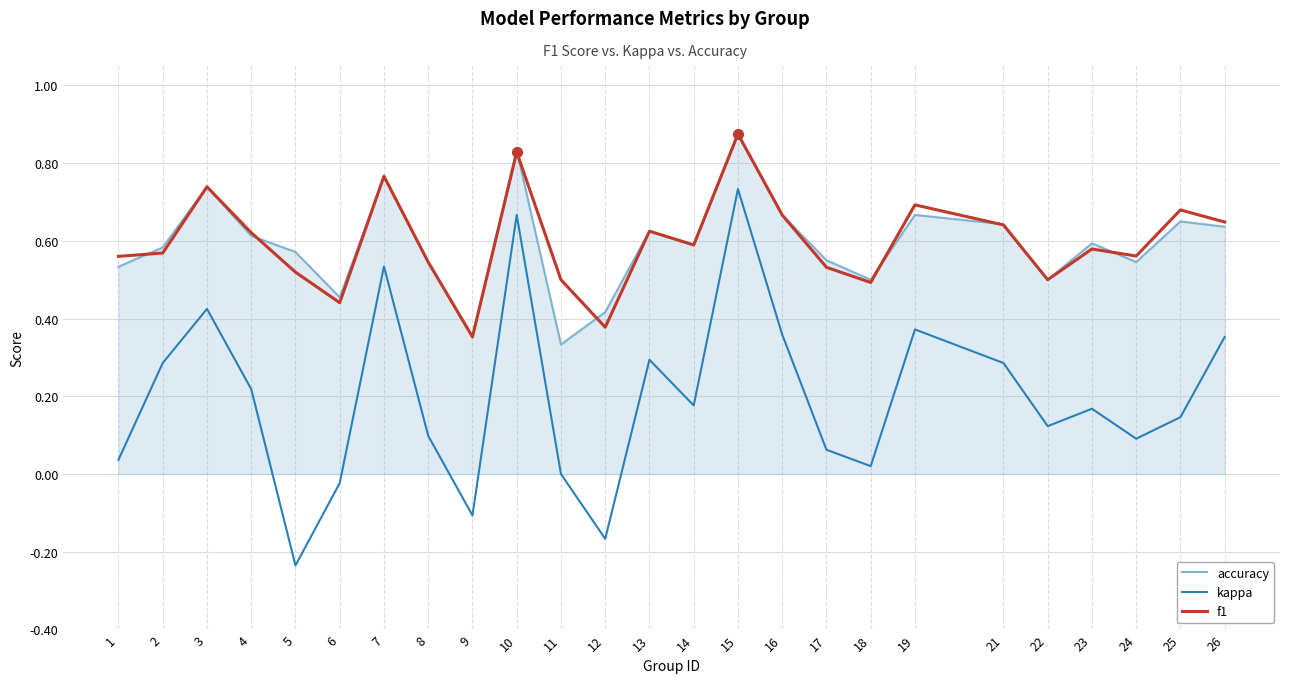

Between 17 and 21, which series saw the biggest shift?

kappa